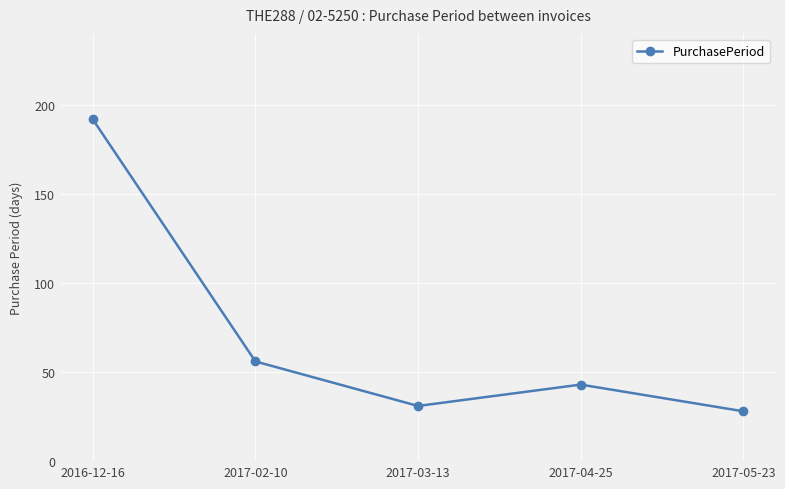

Rank the categories by value from highest to lowest.

2016-12-16, 2017-02-10, 2017-04-25, 2017-03-13, 2017-05-23